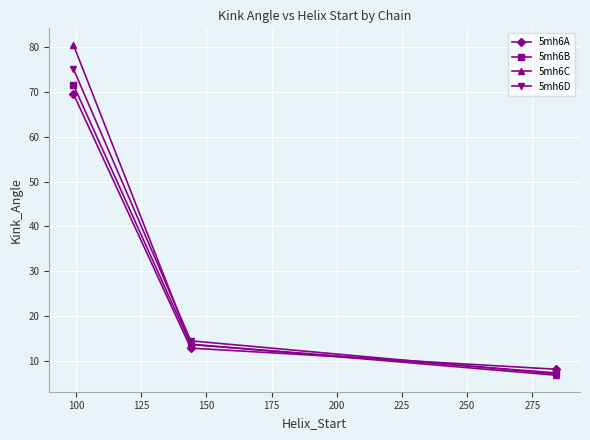

What is the minimum value shown in the chart?

6.7